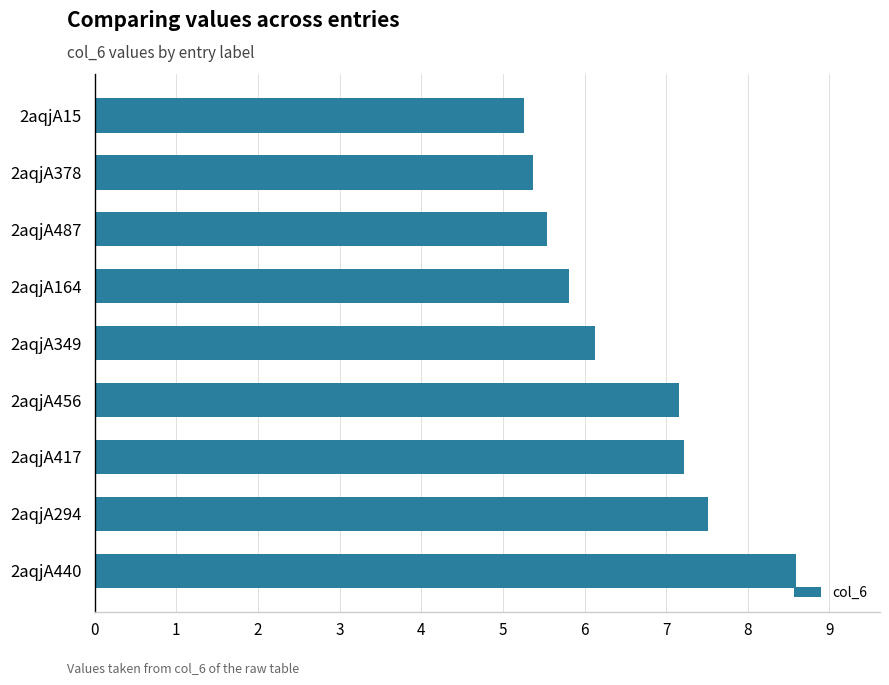

Which category has the highest value across all series?

2aqjA440